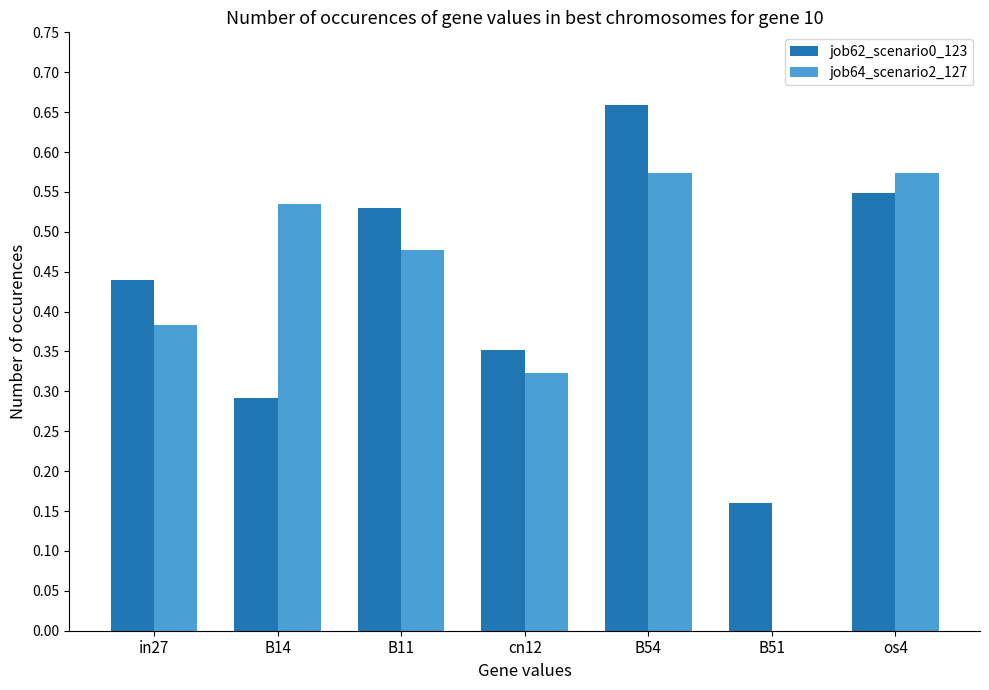

What is the sum of all job64_scenario2_127 values?

2.9